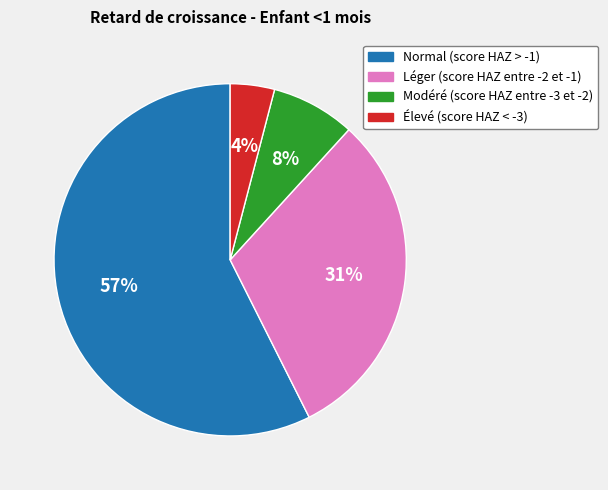

Which category has the biggest portion of the pie?

Normal (score HAZ > -1)